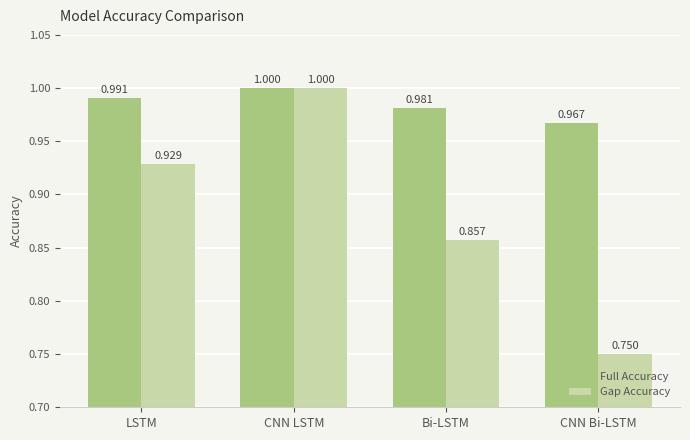

How many bars are there in total?

8